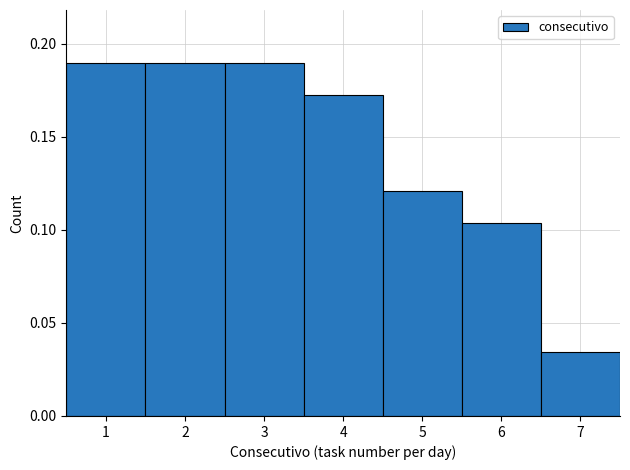

The chart shows a value of 0.2 at 5. True or false?

False